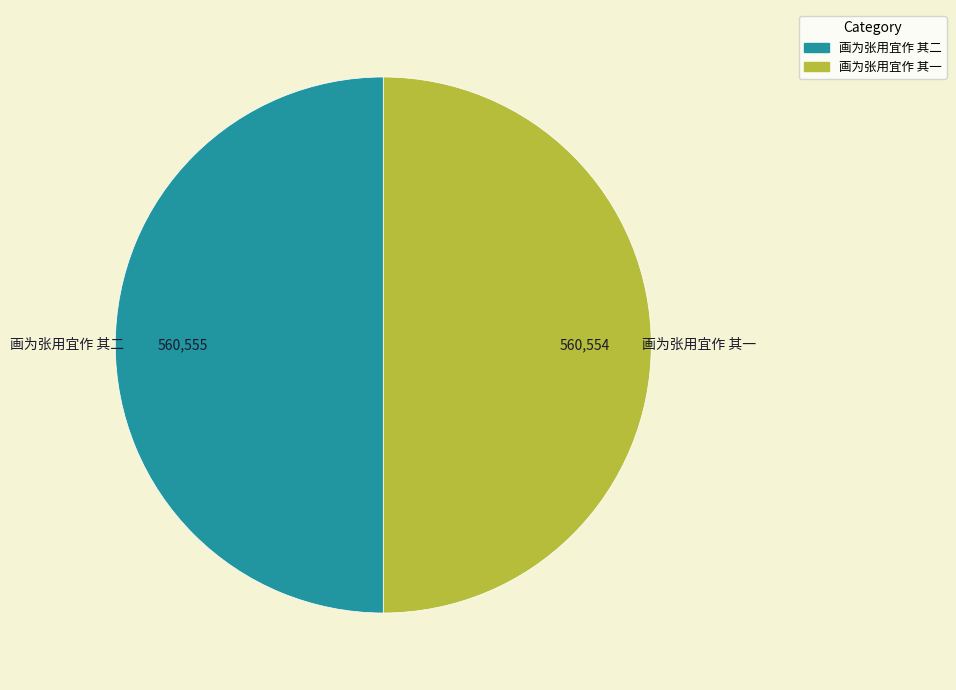

True or false: 画为张用宜作 其一 accounts for 64% of the total.

False